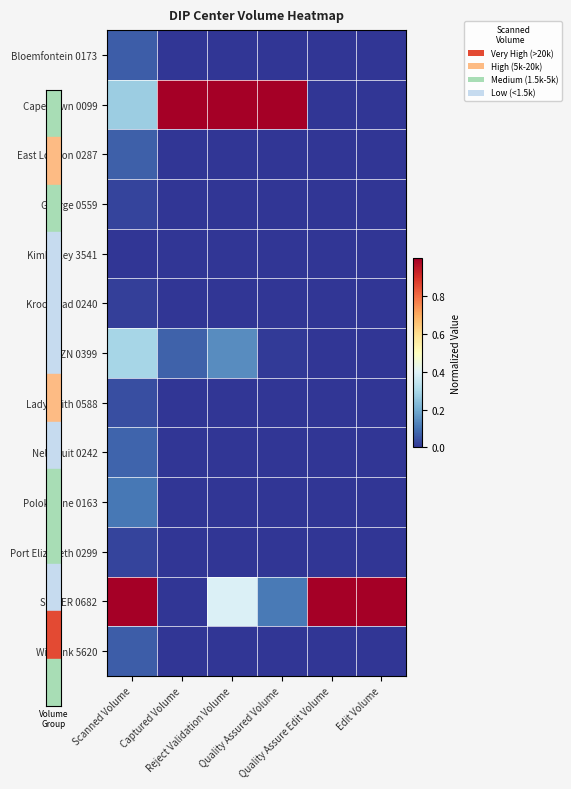

Which has a higher value, Quality Assured Volume or Captured Volume?

Quality Assured Volume